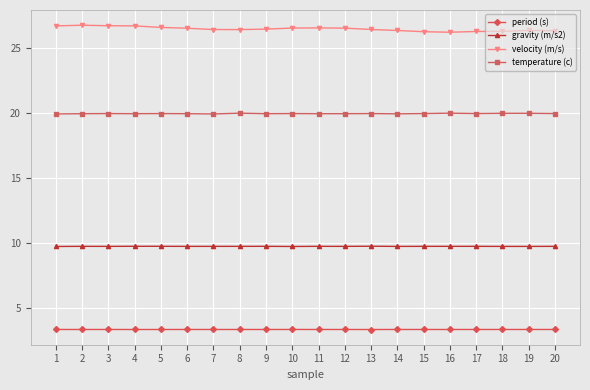

True or false: gravity (m/s2) has more than 2 points higher than both neighbors.

True